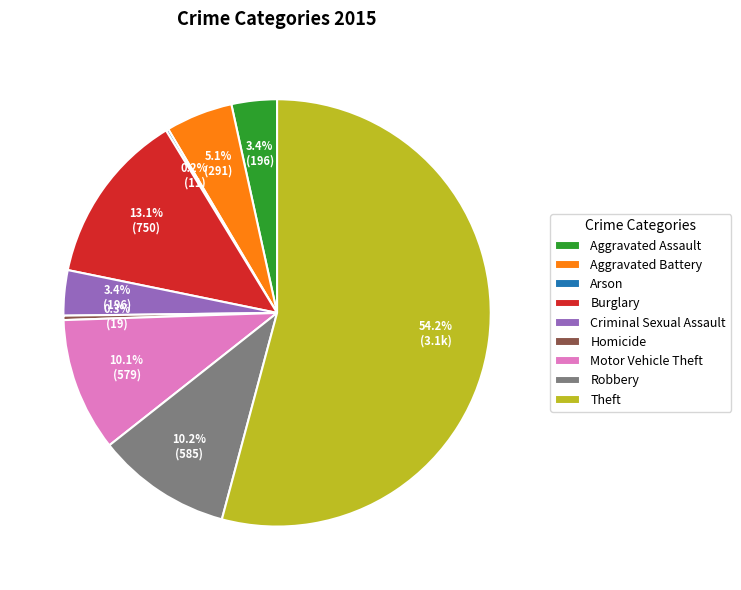

To the nearest percent, what is the difference between the Robbery and Aggravated Battery slice percentages?

5%